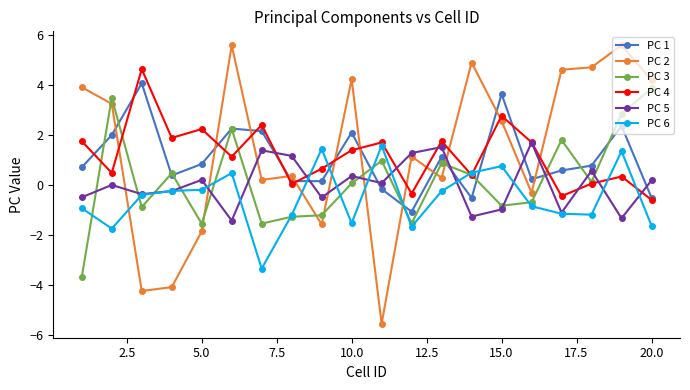

True or false: PC 3 has more than 1 interior local peaks.

True